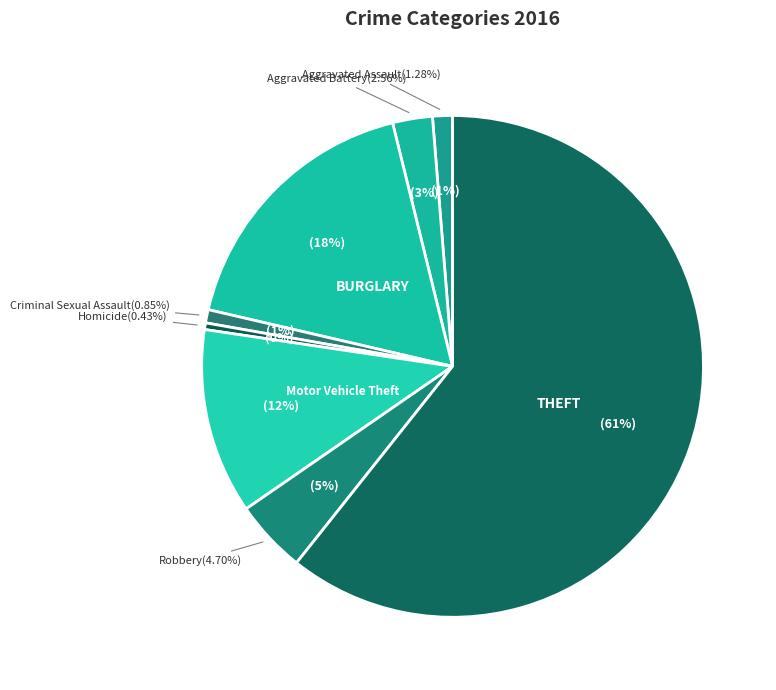

The Burglary slice represents 18% of the pie. True or false?

True